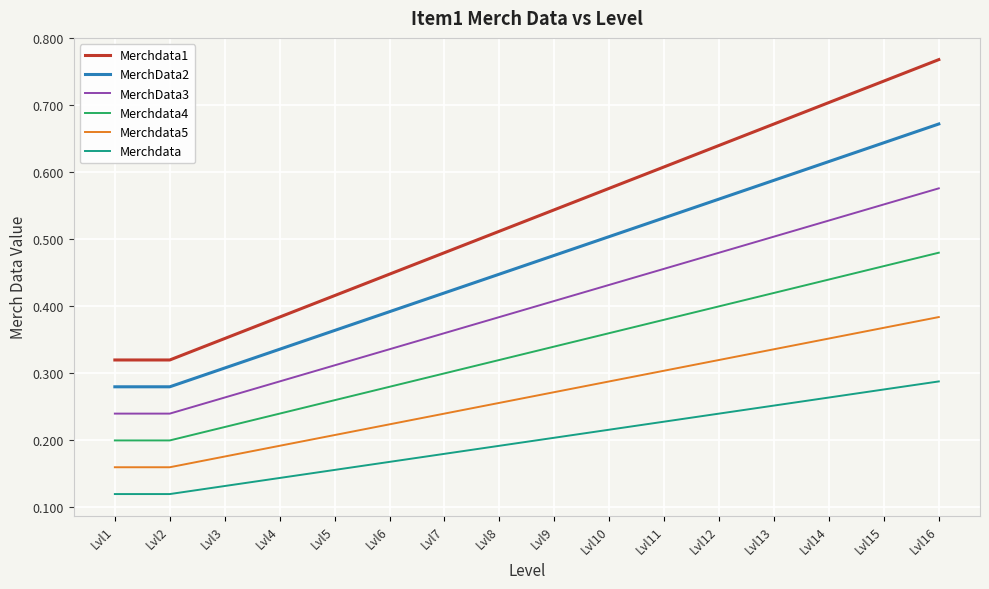

At which label does MerchData2 reach its peak?

Lvl16